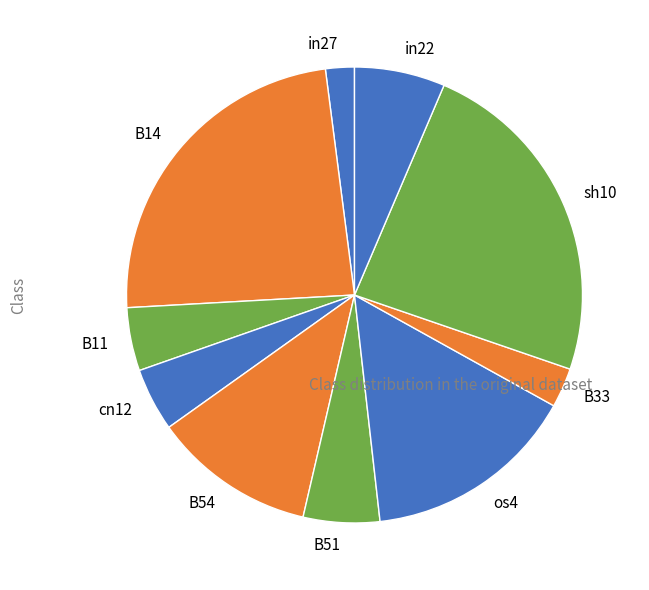

Is it true that os4 is 15% of the pie?

True